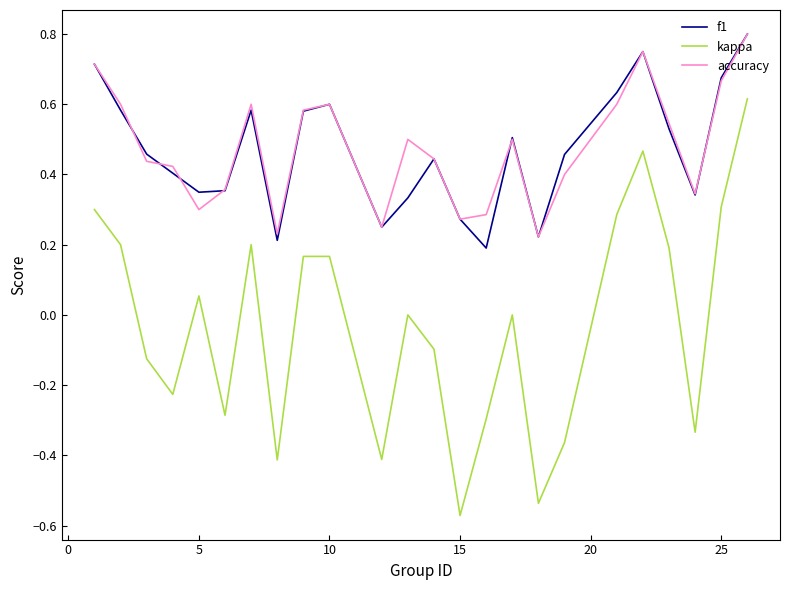

True or false: kappa and f1 intersect in this chart.

False